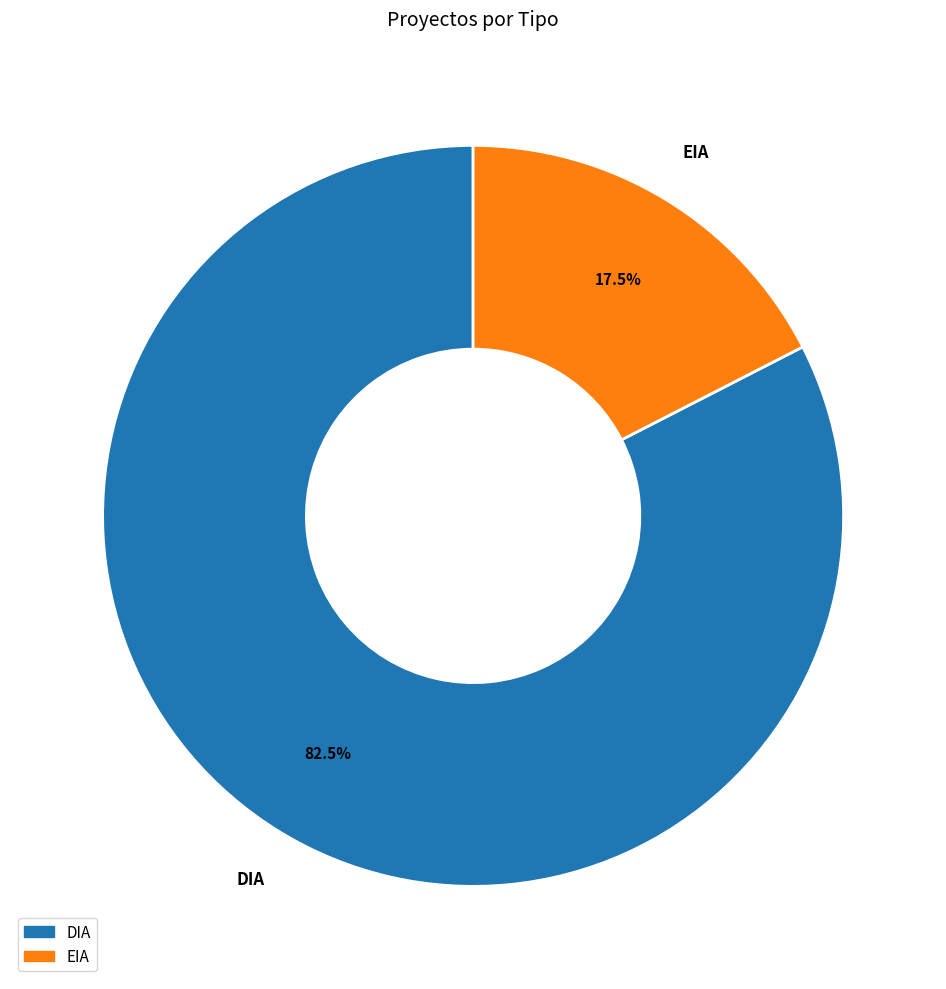

To the nearest percent, what is the difference between the DIA and EIA slice percentages?

65%